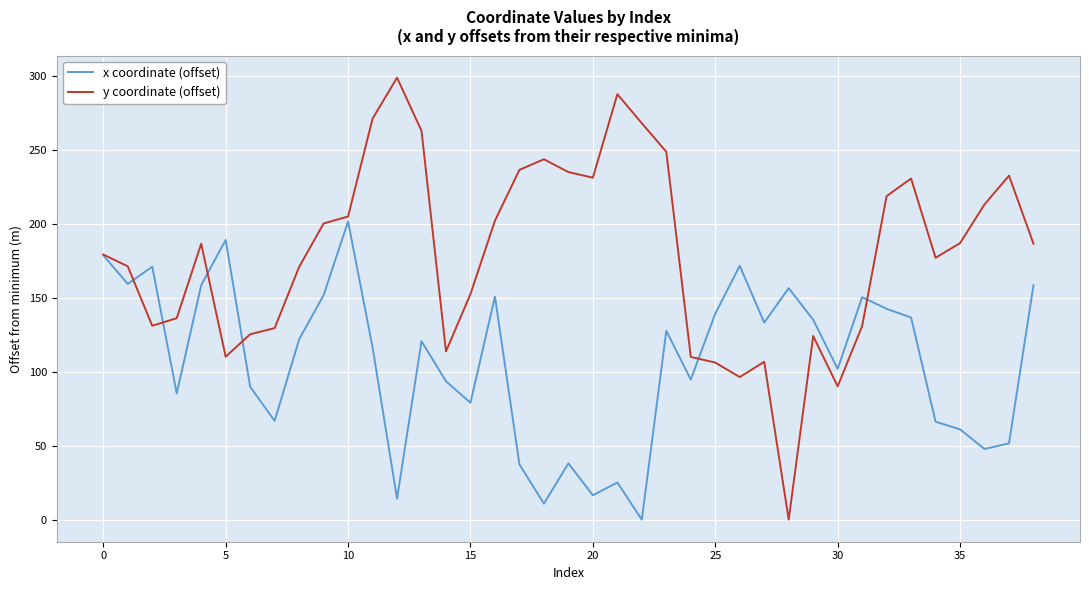

List the series in order of their overall mean, lowest first.

x coordinate (offset), y coordinate (offset)